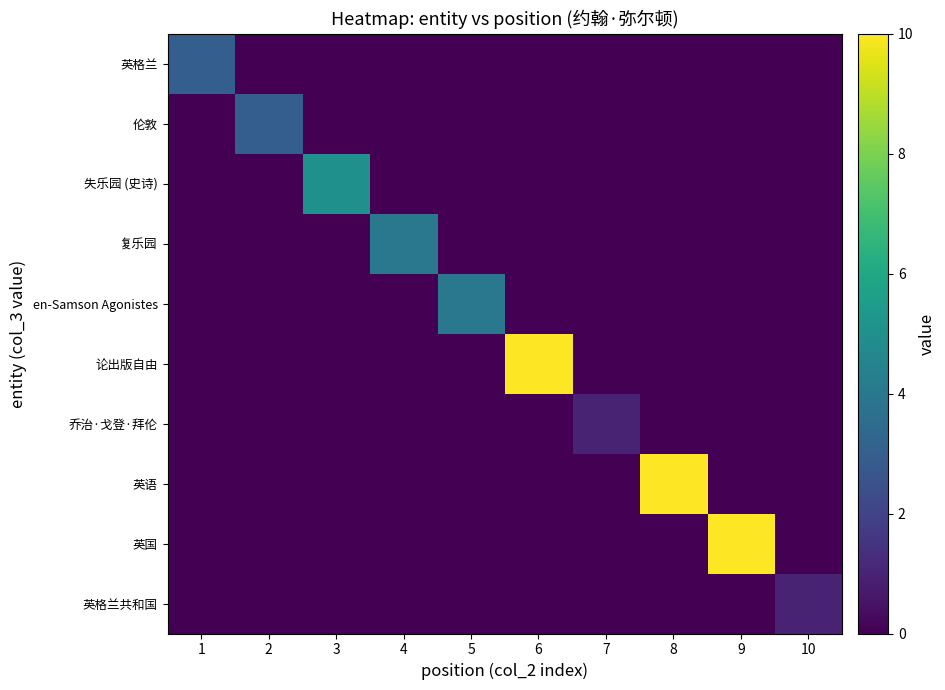

List the series in order of their peak value, highest first.

论出版自由, 英语, 英国, 失乐园 (史诗), 复乐园, en-Samson Agonistes, 英格兰, 伦敦, 乔治·戈登·拜伦, 英格兰共和国